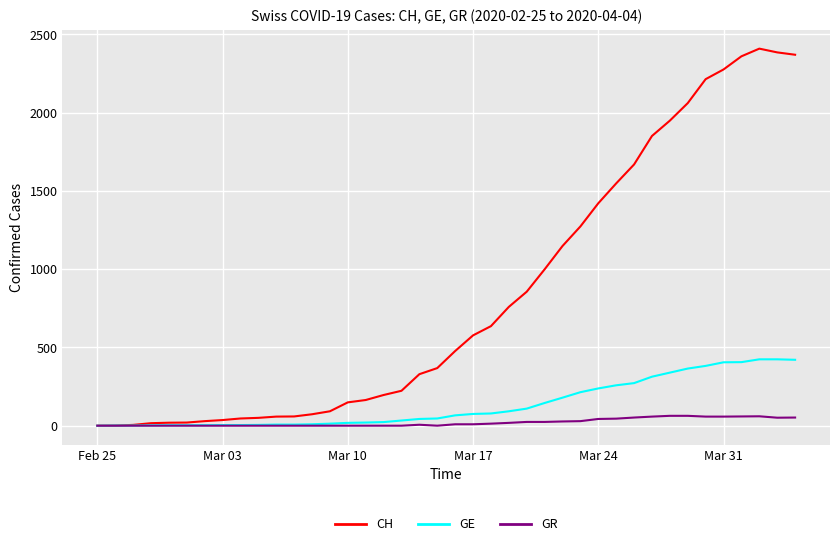

Does the chart display data point markers on the line(s)?

No